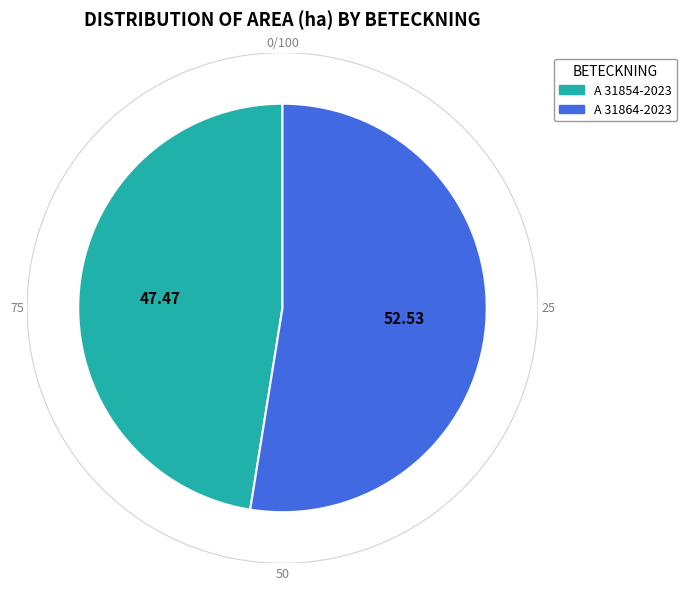

True or false: A 31854-2023 accounts for 47% of the total.

True